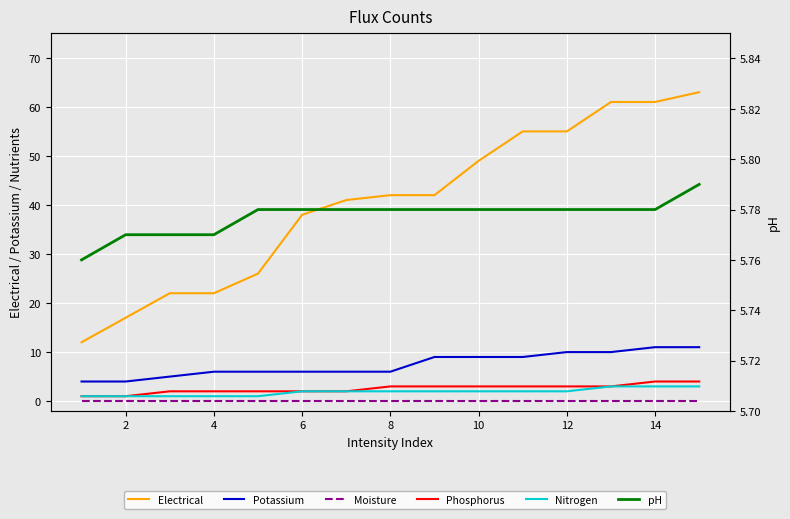

How many lines are shown in the chart?

6